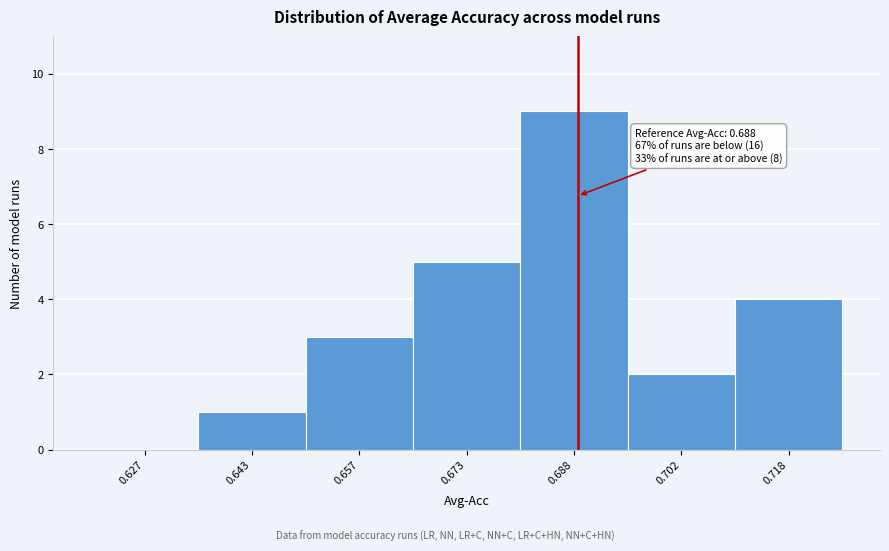

Which range on the x-axis has the tallest bar?

0.680 to 0.695